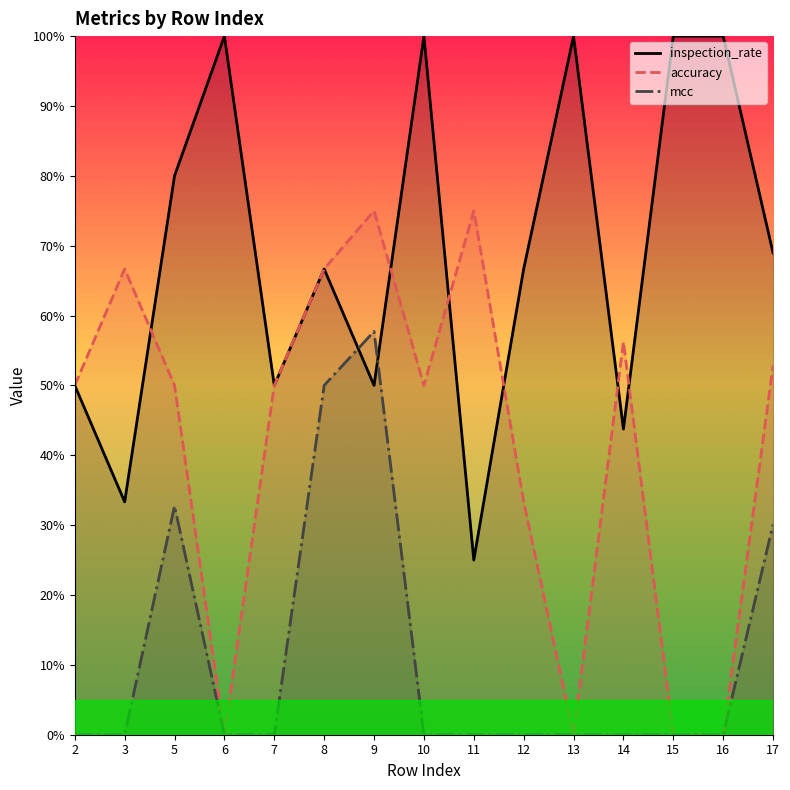

What is the value of the accuracy point at the 9th from the left?

0.8